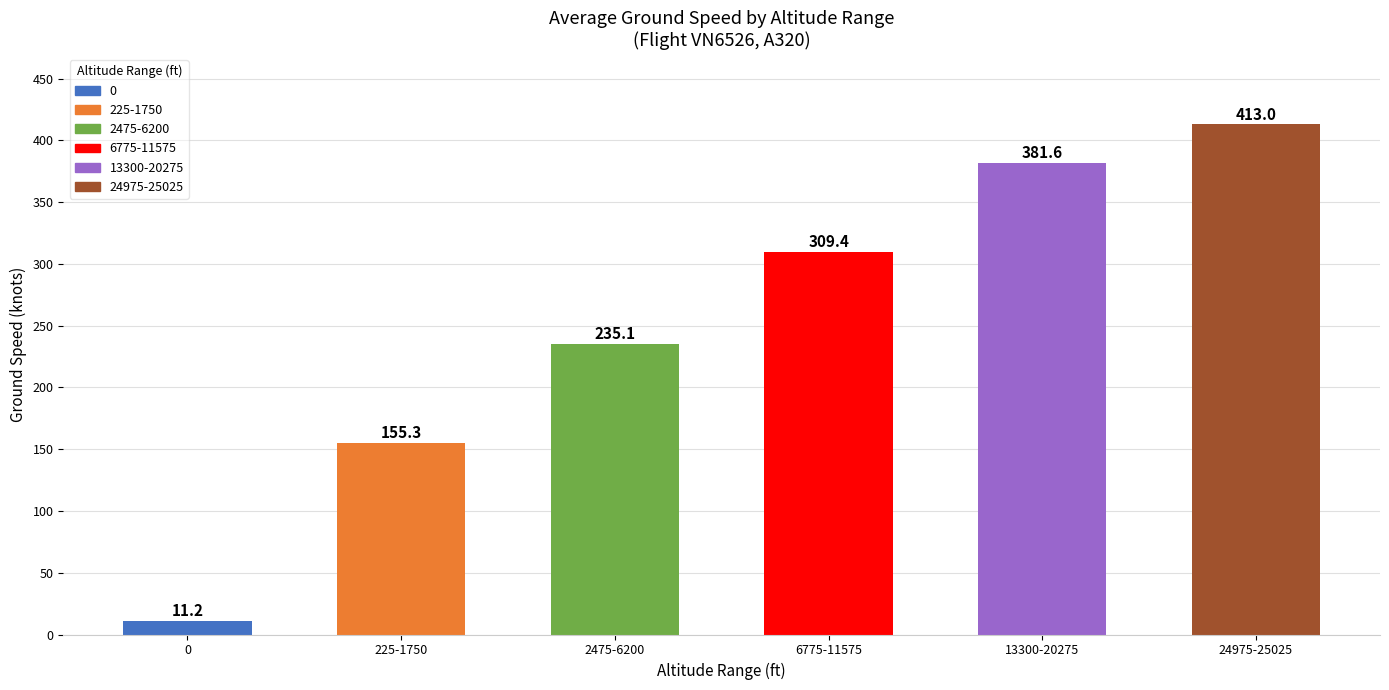

What position from the right is 0?

6